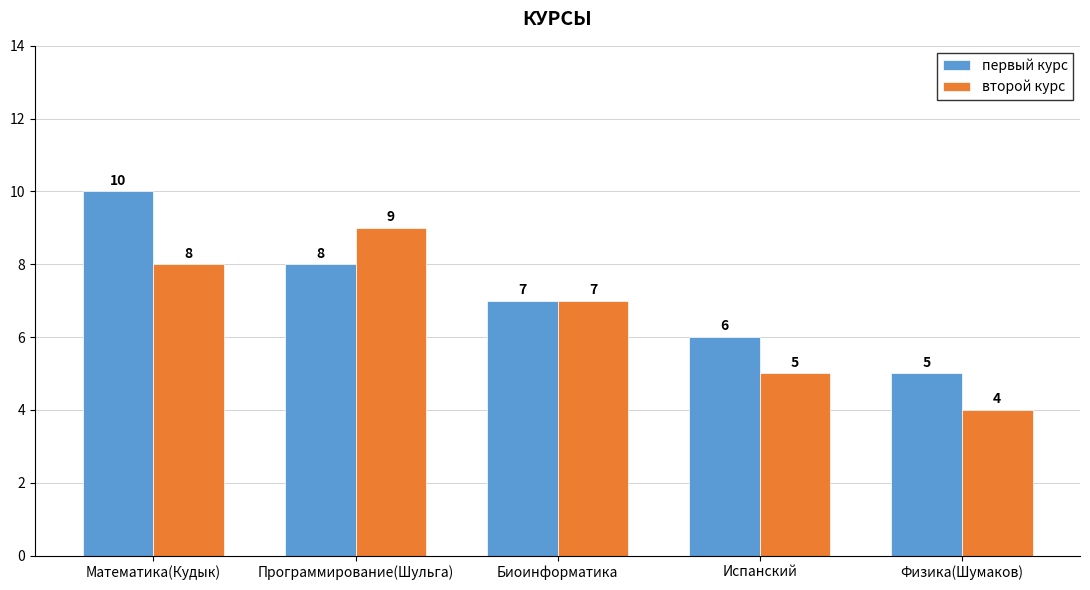

The второй курс series shows 8 at Математика(Кудык). True or false?

True